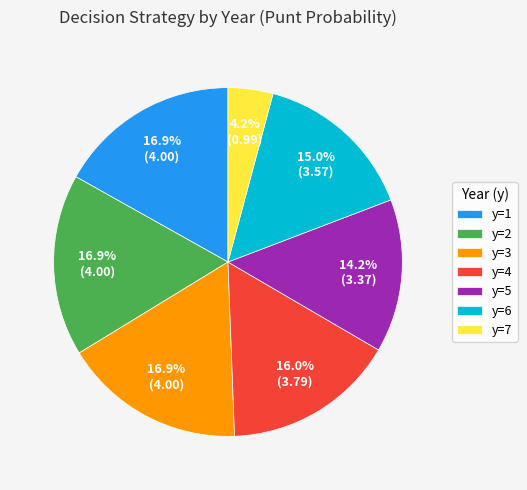

What is the smallest slice in the pie chart?

y=7